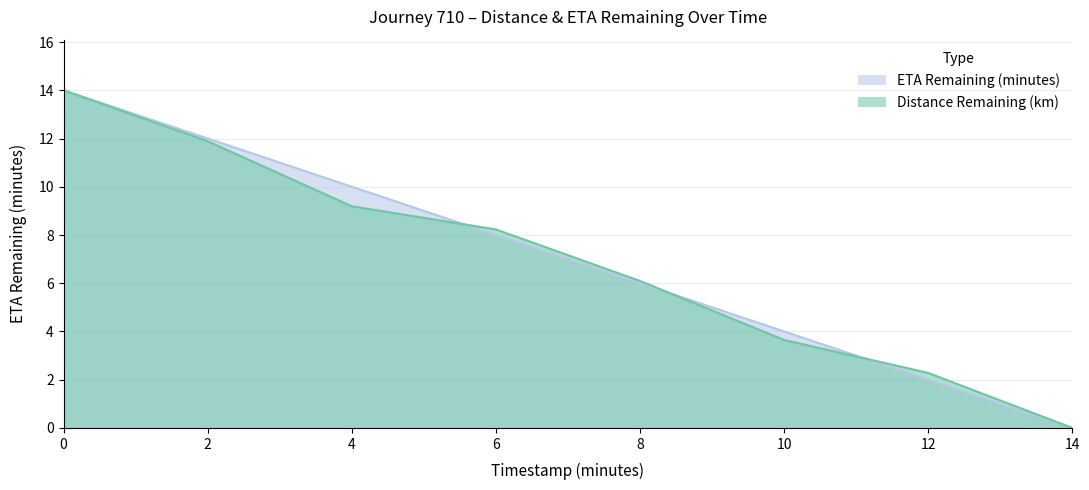

Which series ends up on top after the final intersection of distance_remaining_km and eta_remaining_minutes?

distance_remaining_km